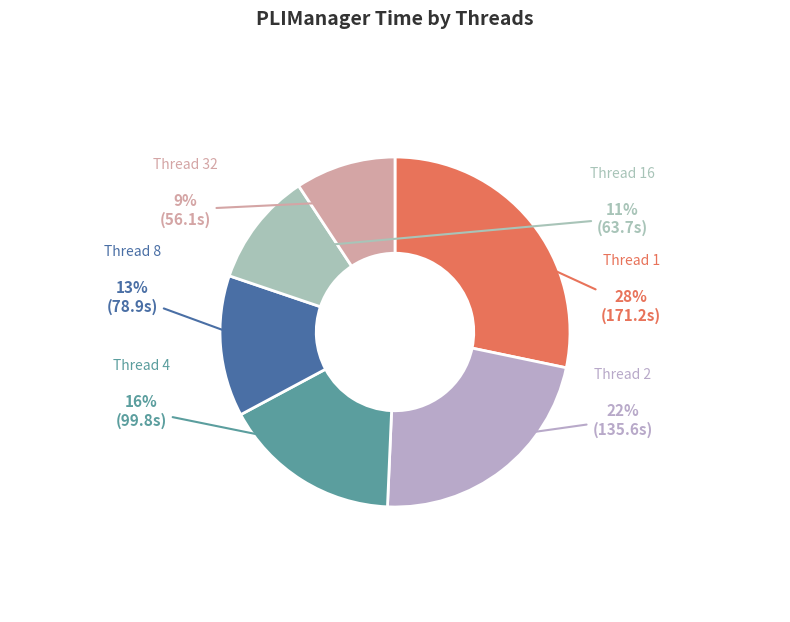

Which slice is the smallest?

32